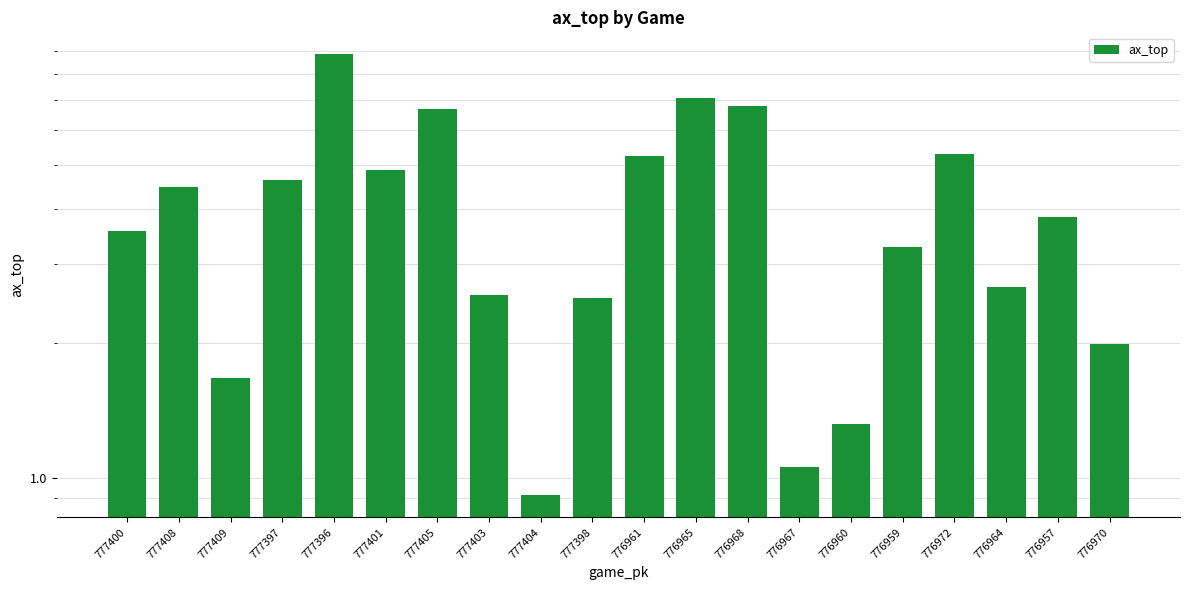

What is the sum of all values?

79.3